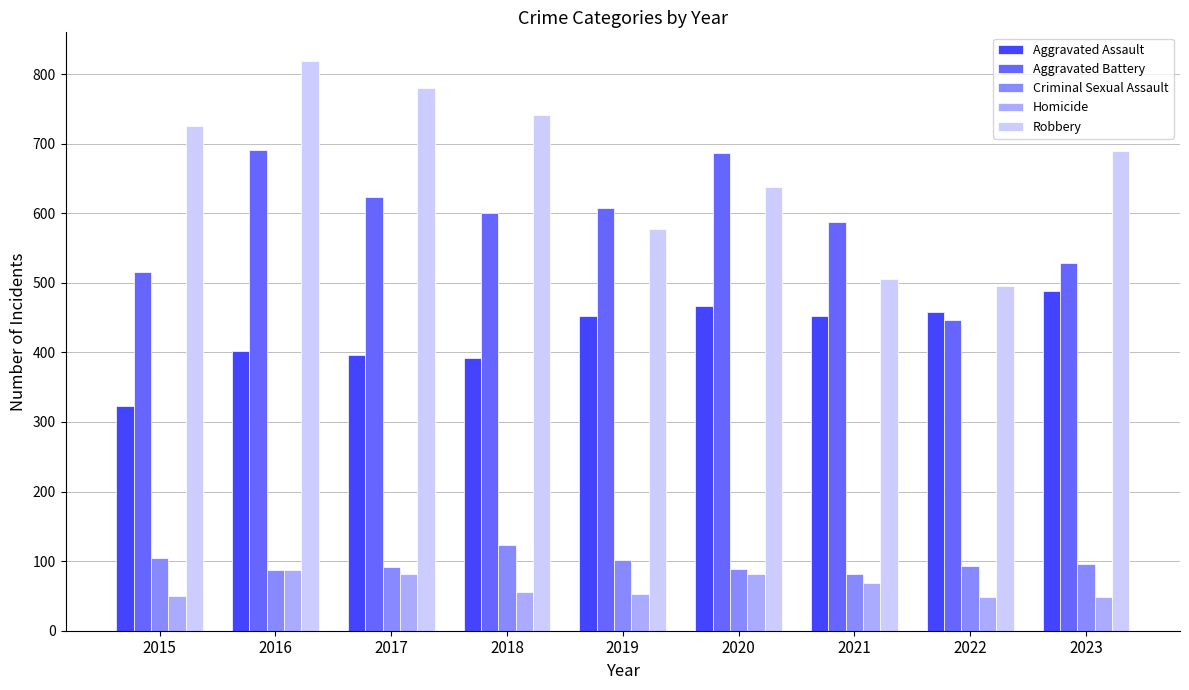

At 2023, list the series in order from smallest to largest.

Homicide, Criminal Sexual Assault, Aggravated Assault, Aggravated Battery, Robbery